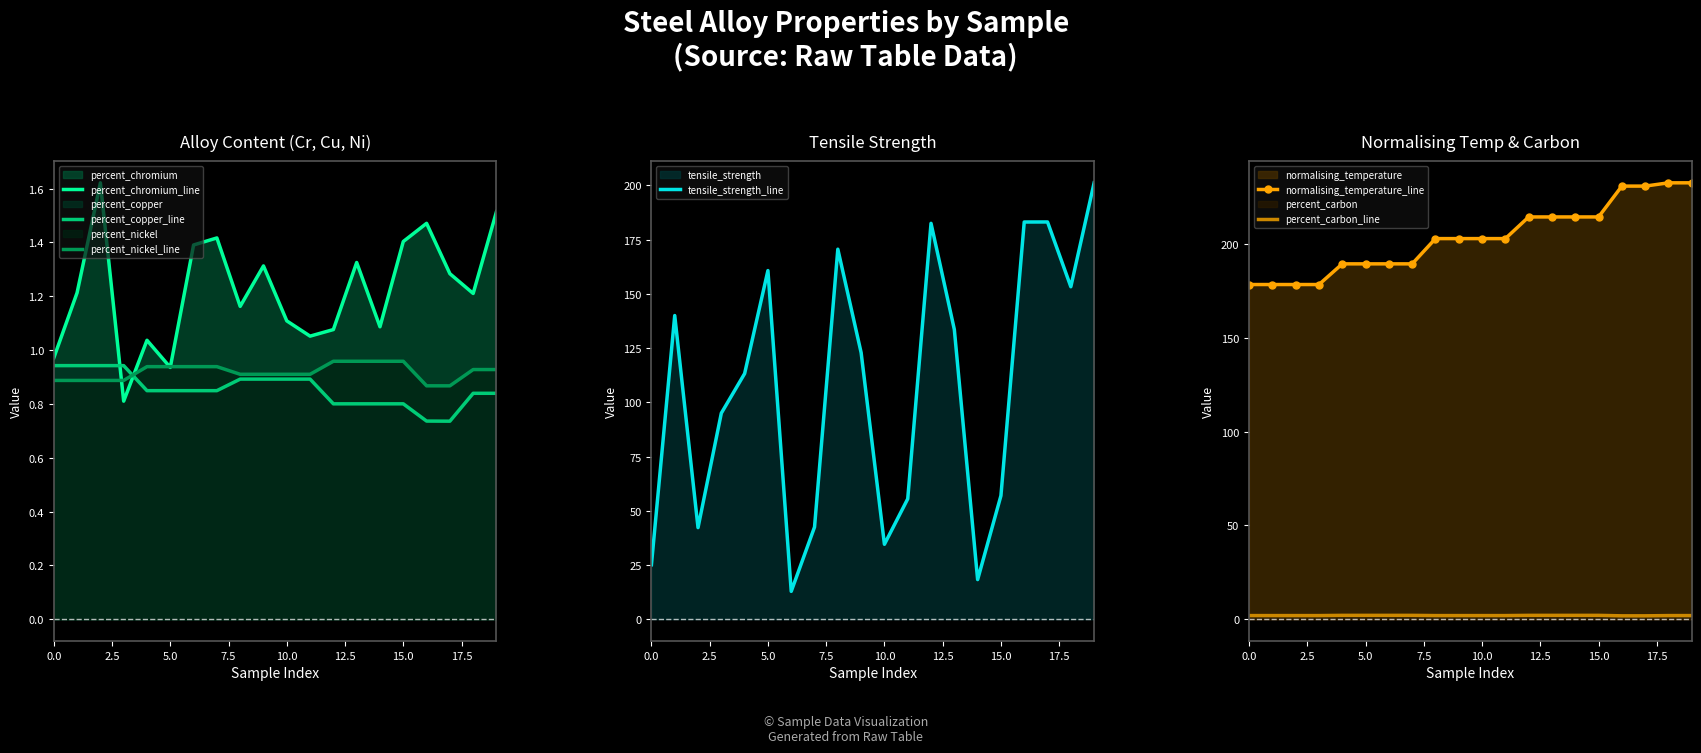

What is the maximum value for tensile_strength_line?

201.2